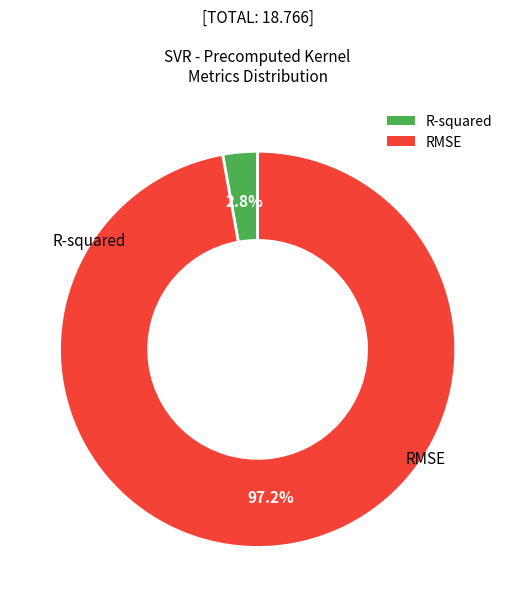

How much of the chart is everything except RMSE?

2.8%